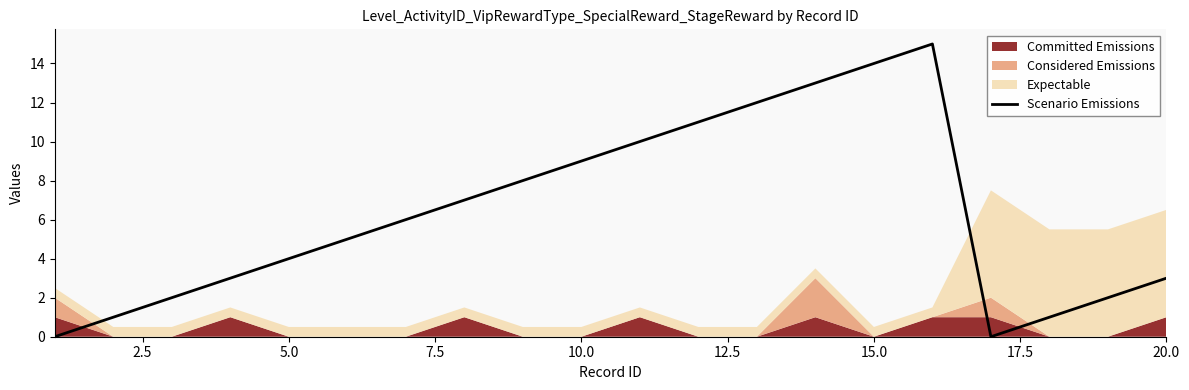

How many interior local valleys (lower than both neighbors) does the data have?

1